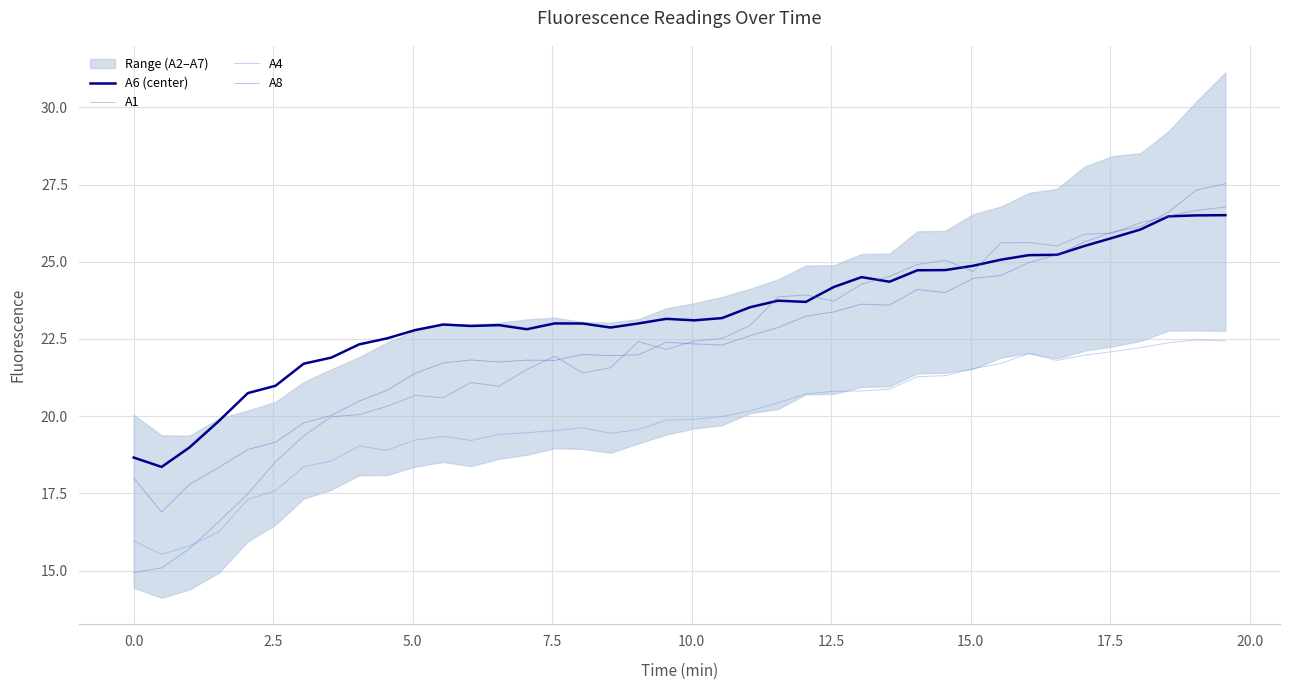

What is the lowest value of the A6 (center) series?

18.4